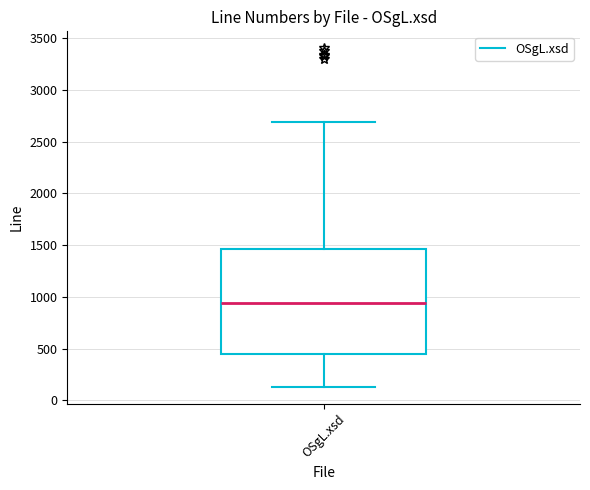

Where does the median line of the box for OSgL.xsd sit on the y-axis? The values are not printed on the chart, so give them approximately, as read against the axis.

950